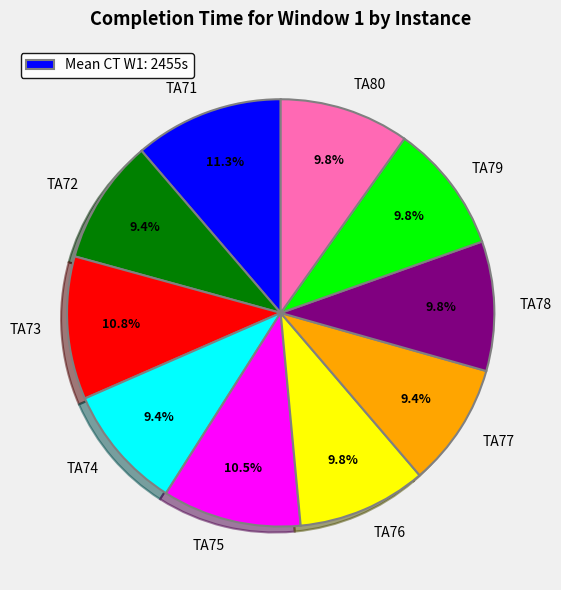

To the nearest percent, what is the difference between the largest and smallest slice percentages?

2%